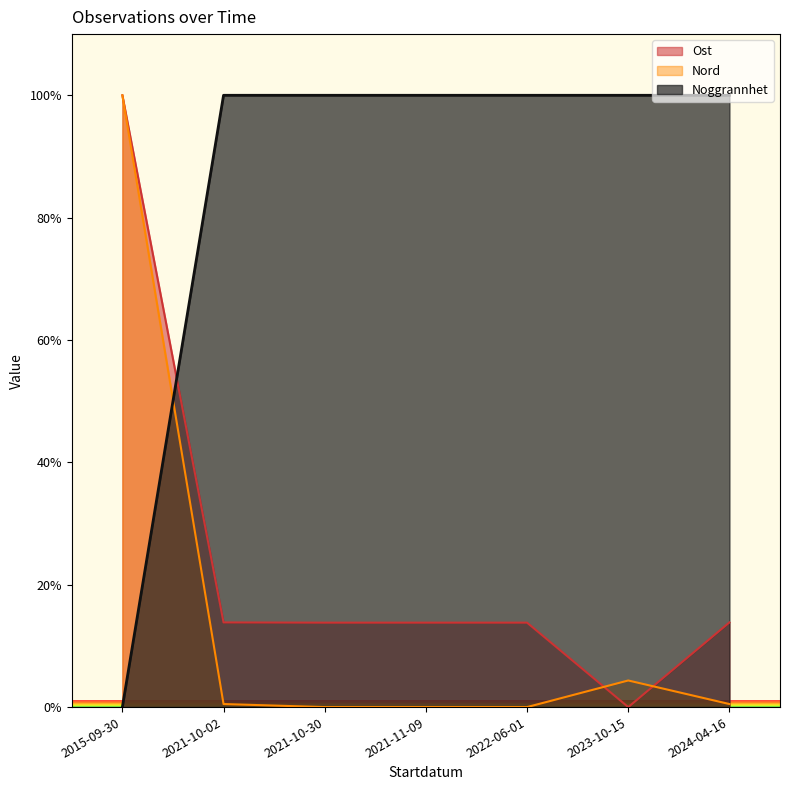

Reading left to right, list all the values displayed in this chart.

Ost: 2015-09-30=100.0	2021-10-02=13.8	2021-10-30=13.8	2021-11-09=13.8	2022-06-01=13.8	2023-10-15=0.0	2024-04-16=13.8
Nord: 2015-09-30=100.0	2021-10-02=0.5	2021-10-30=0.0	2021-11-09=0.0	2022-06-01=0.0	2023-10-15=4.3	2024-04-16=0.5
Noggrannhet: 2015-09-30=0.0	2021-10-02=100.0	2021-10-30=100.0	2021-11-09=100.0	2022-06-01=100.0	2023-10-15=100.0	2024-04-16=100.0